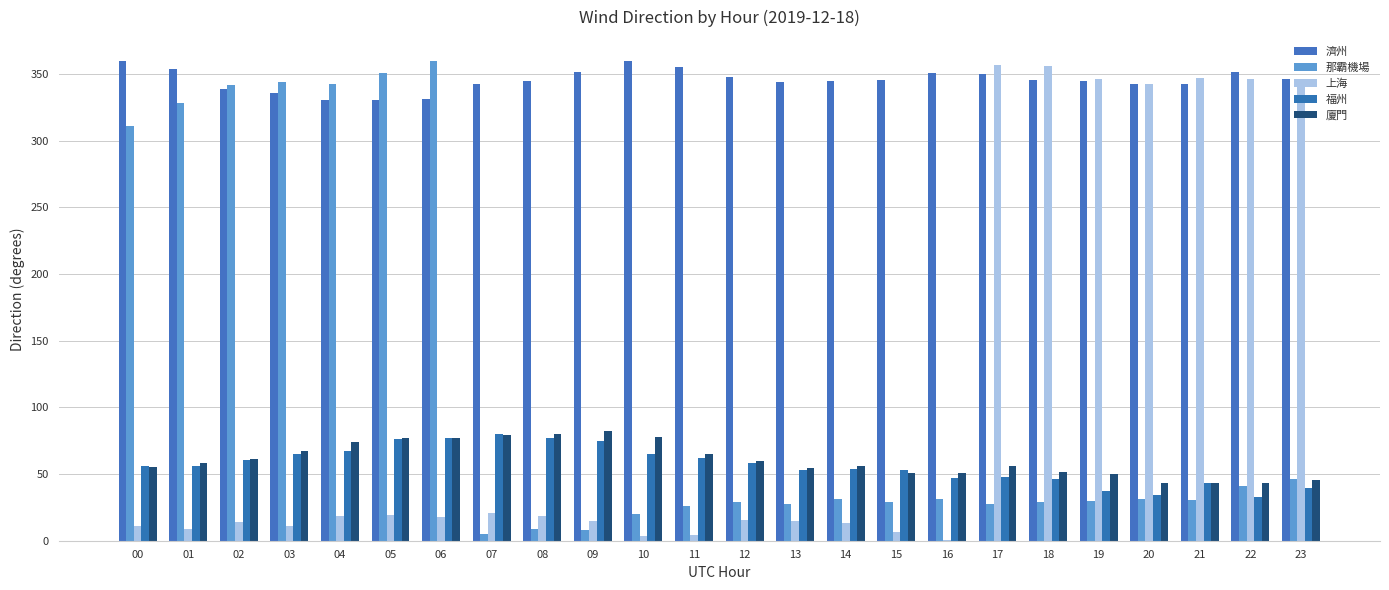

What is the average value of the 那霸機場 series?

118.1